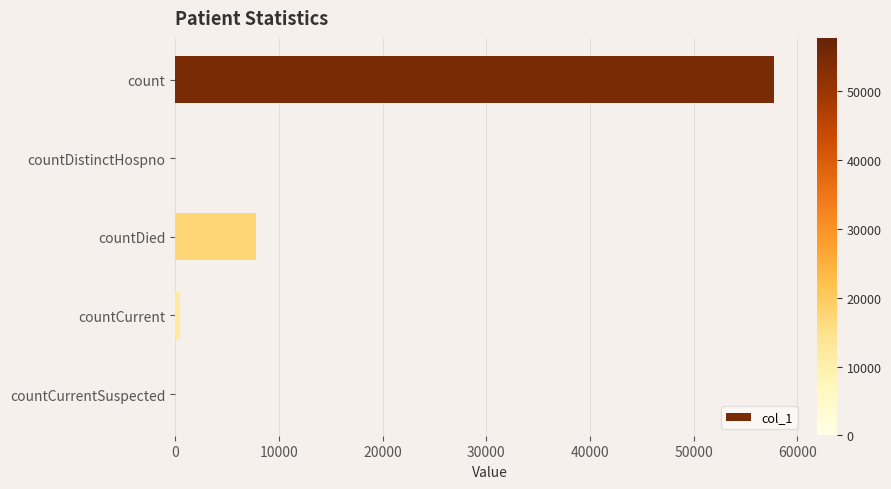

Which category has the highest value across all series?

count